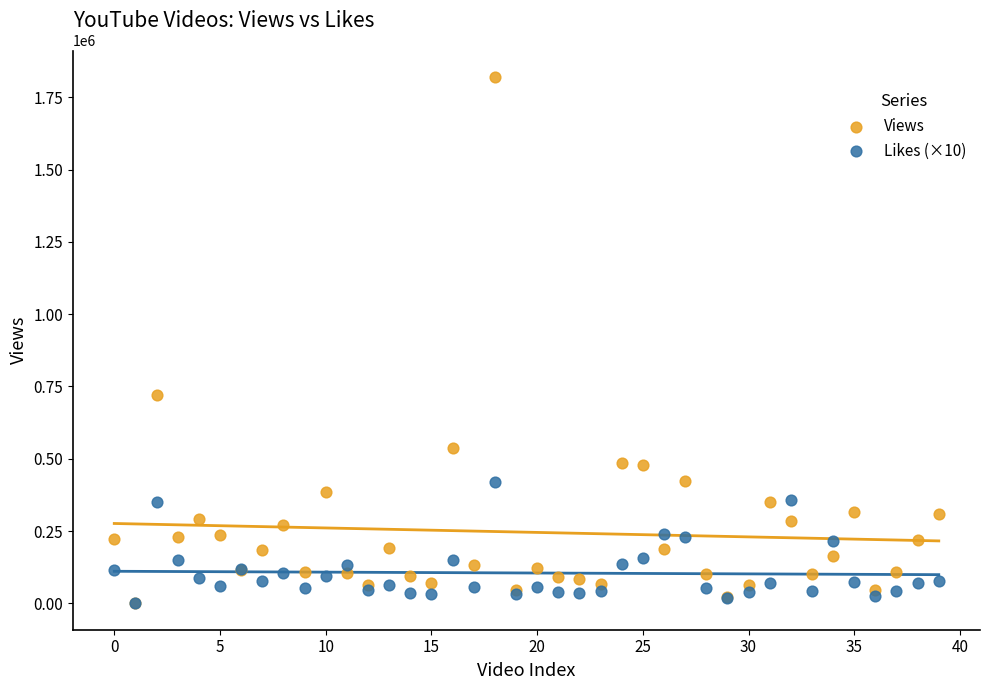

What are all the series names shown in the legend?

Views, Likes (×10)